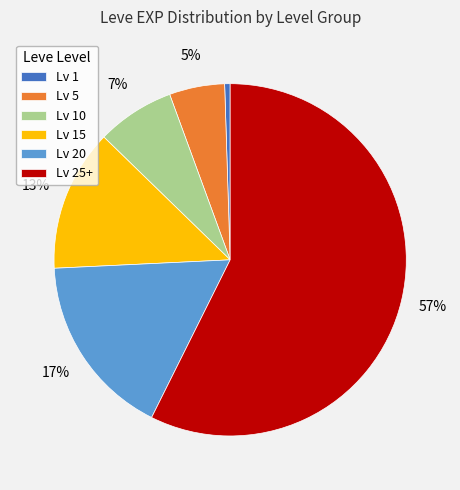

Do Lv 1 and Lv 5 together represent more than half of the pie?

No